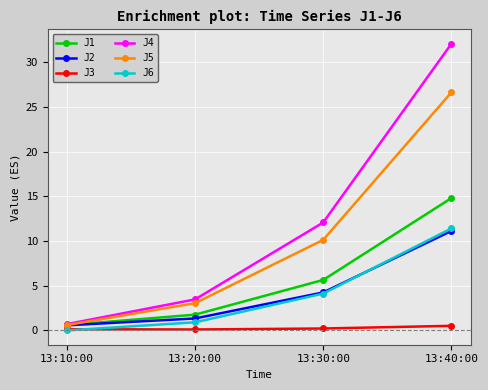

Count the number of categories in the chart.

4